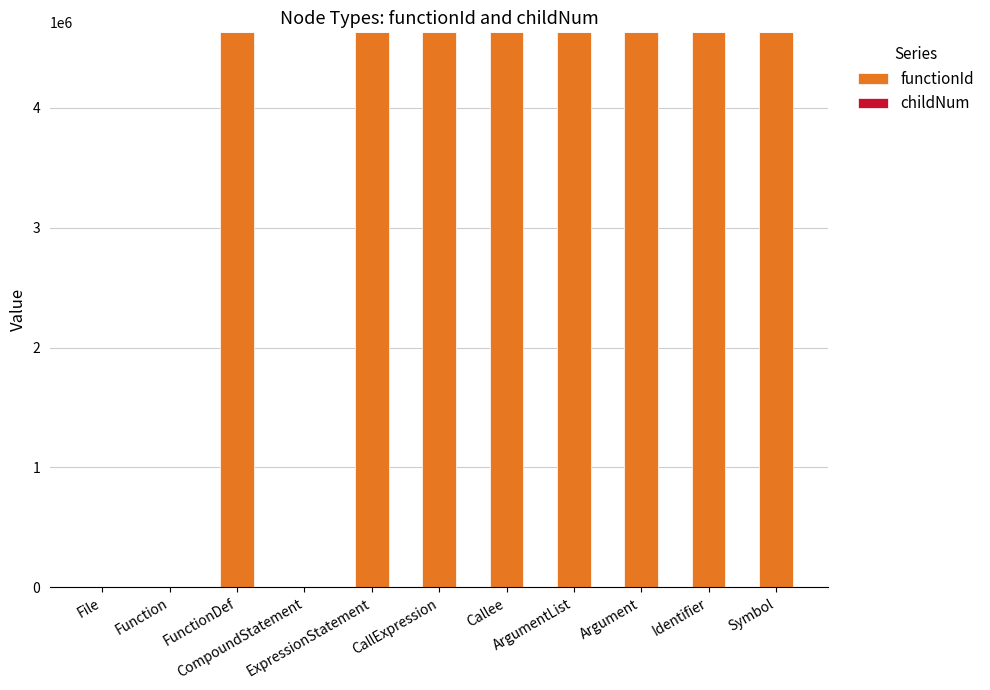

What is the highest value of the functionId series?

4628527